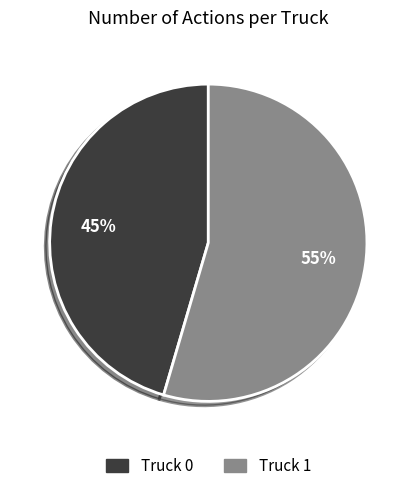

Between Truck 0 and Truck 1, which is larger?

Truck 1